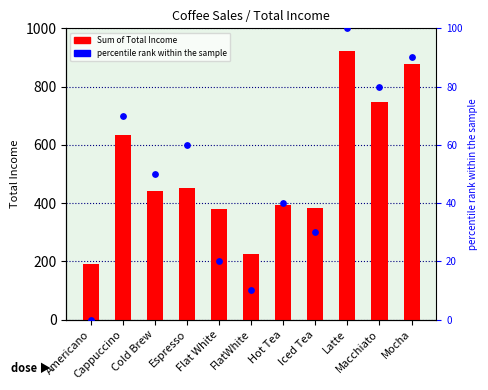

Is the value of percentile rank within the sample at Cold Brew greater than the value of Sum of Total Income at Espresso?

No